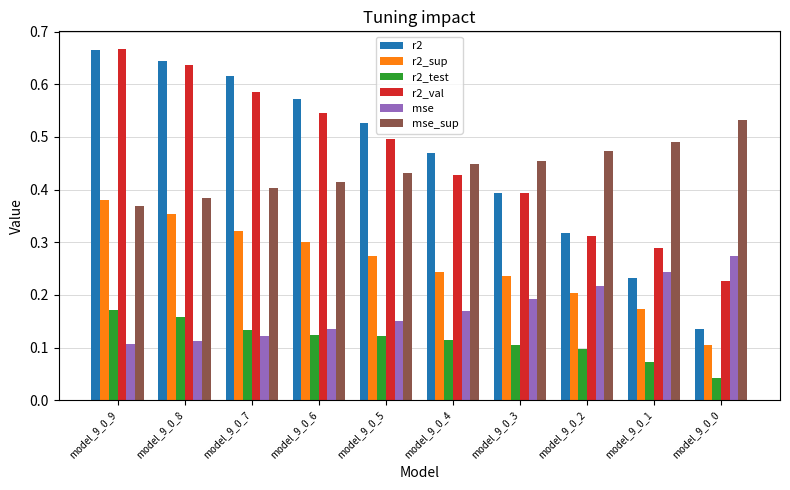

Which series has the widest spread of values?

r2